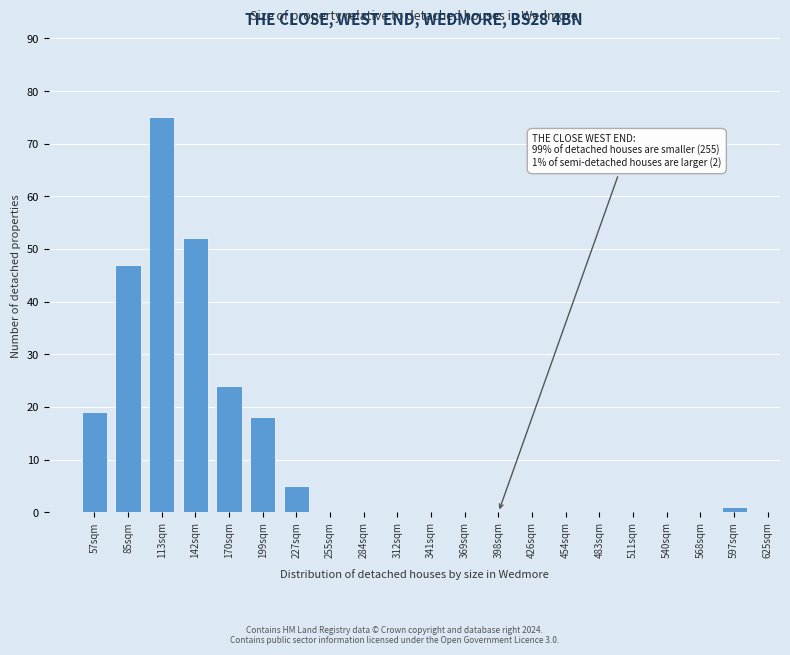

Reading right to left, what are all the values shown in this chart?

597sqm=1	568sqm=0	540sqm=0	511sqm=0	483sqm=0	454sqm=0	426sqm=0	398sqm=0	369sqm=0	341sqm=0	312sqm=0	284sqm=0	255sqm=0	227sqm=5	199sqm=18	170sqm=24	142sqm=52	113sqm=75	85sqm=47	57sqm=19